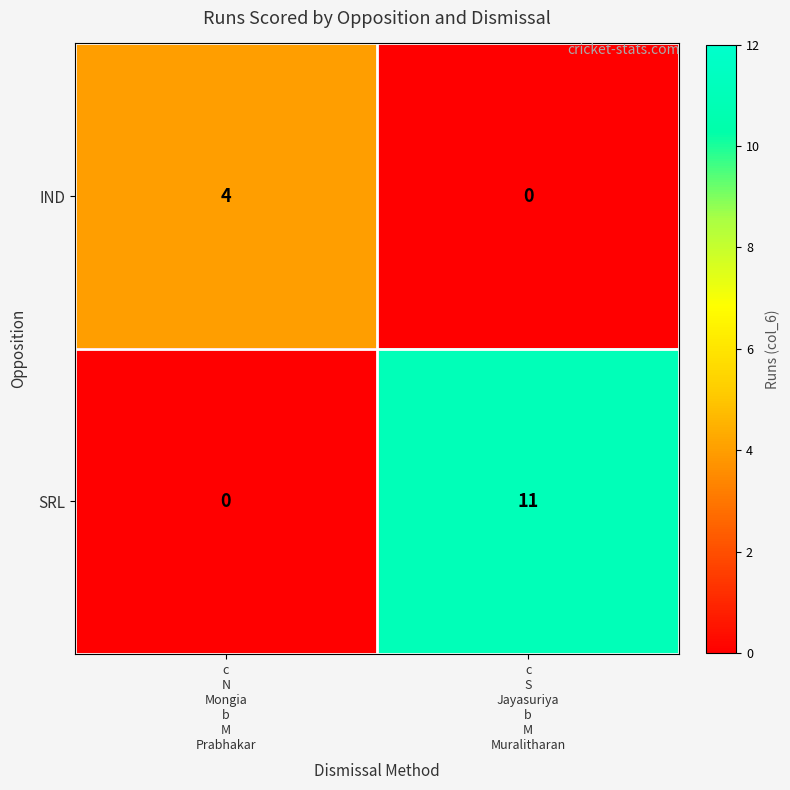

What is the sum of all SRL values?

11